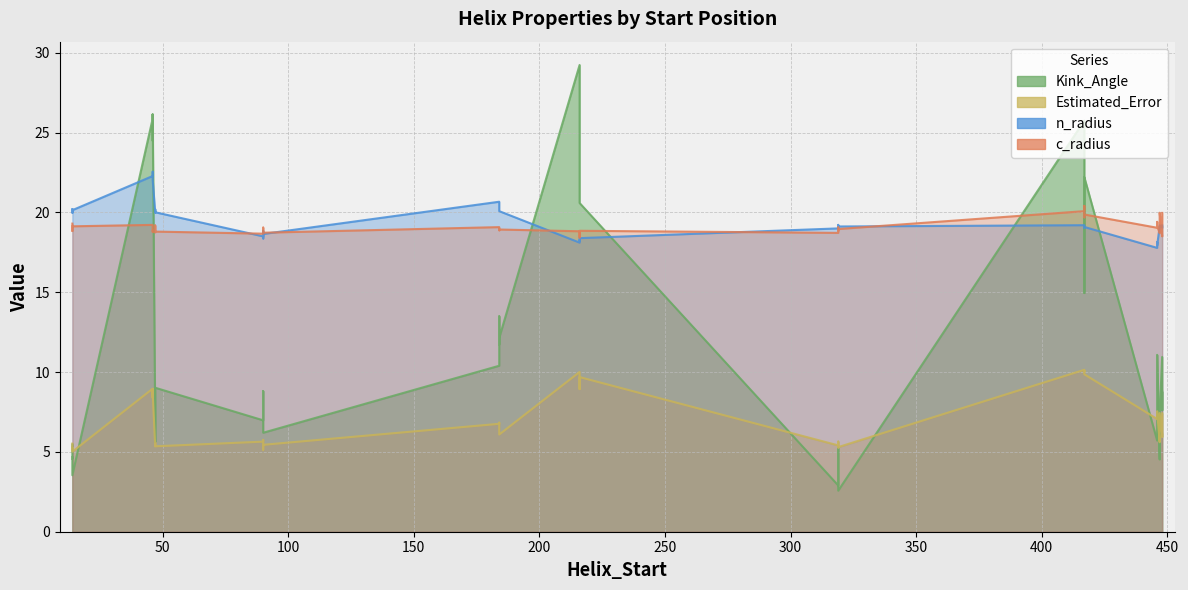

Which has a higher value, 31 or 17?

17